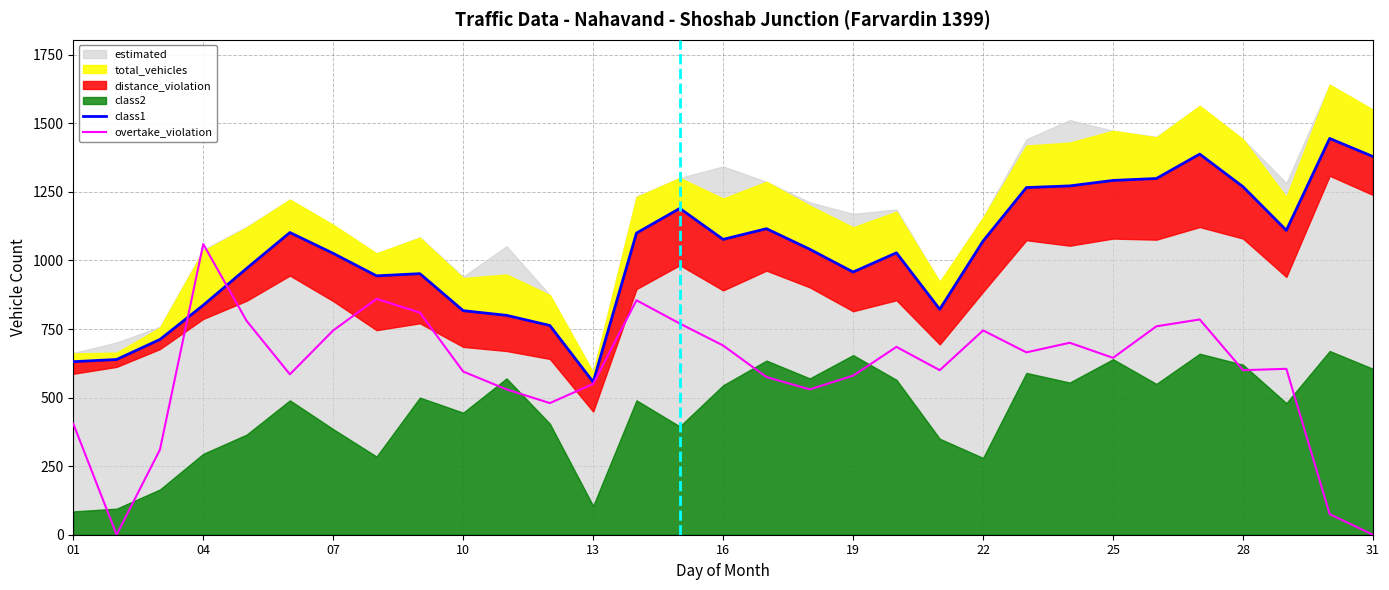

How many lines are shown in the chart?

2